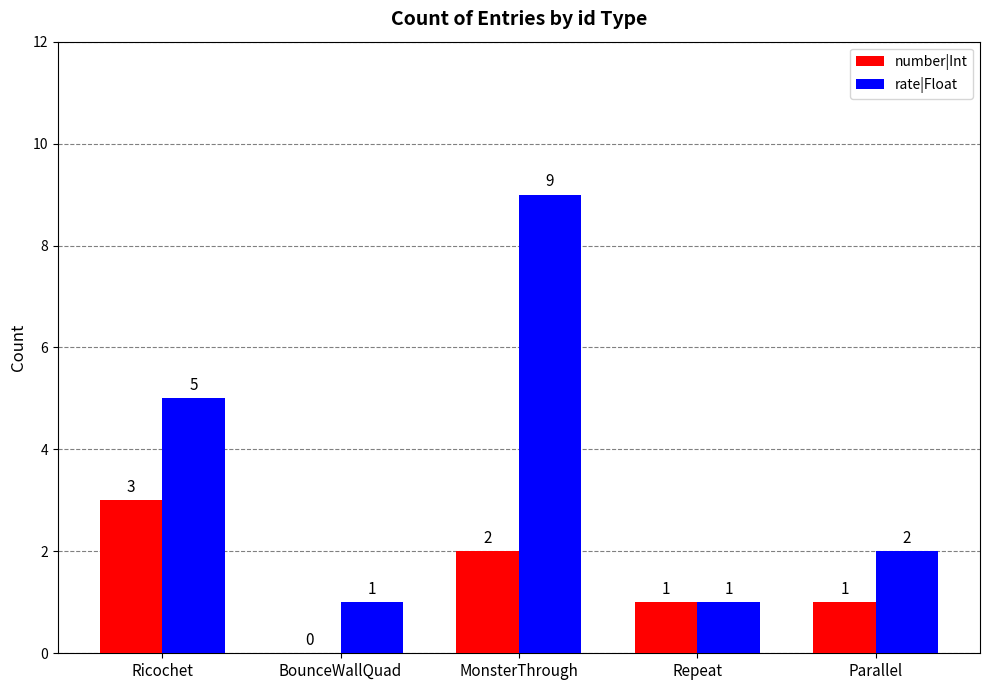

What is the approximate value of number|Int at Ricochet?

3